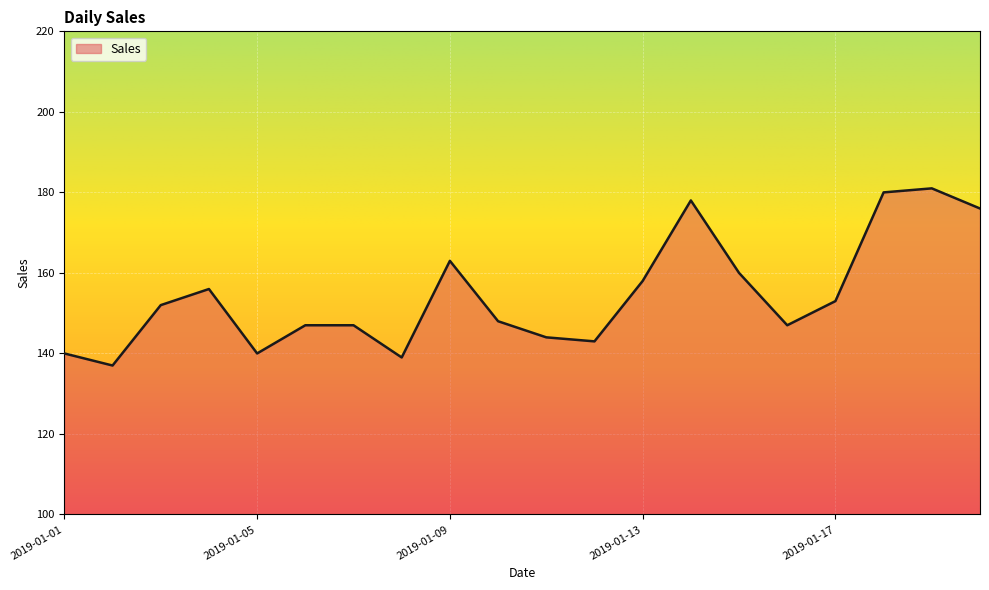

What is the maximum value shown in the chart?

181